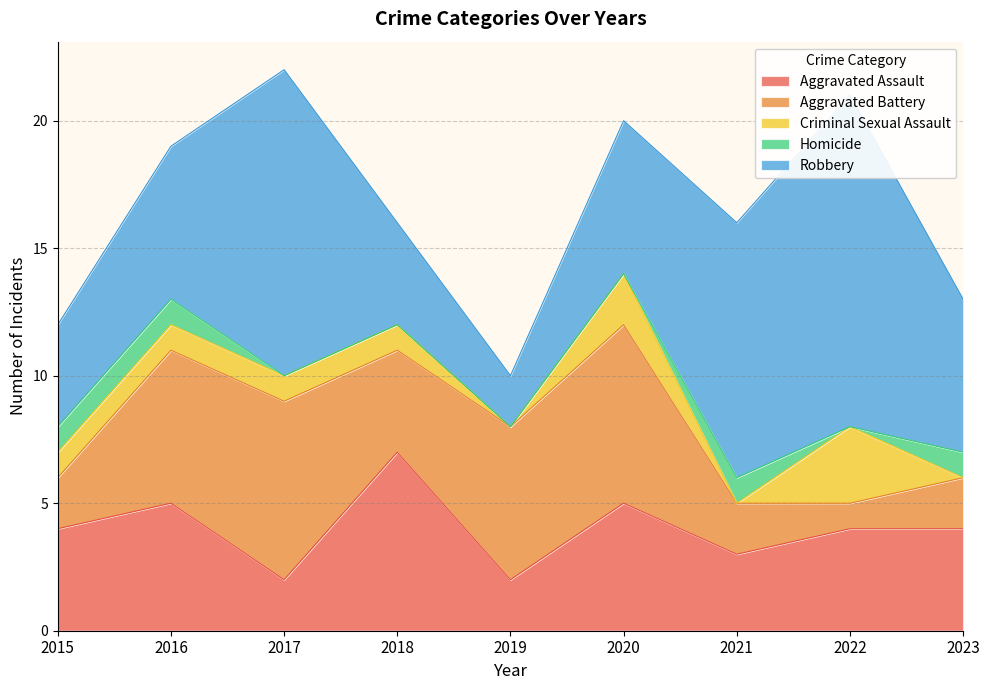

True or false: Robbery and Criminal Sexual Assault intersect in this chart.

False